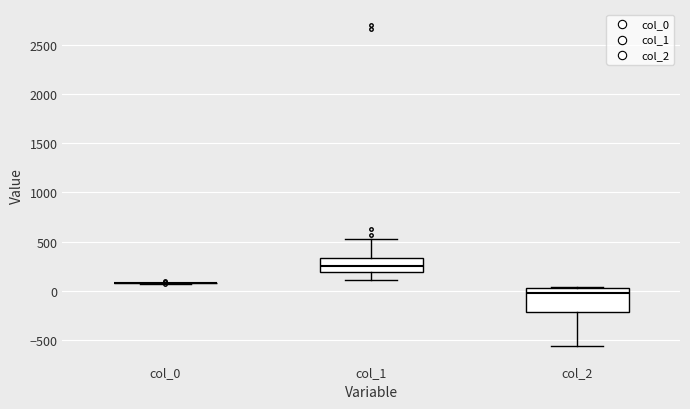

Reading left to right, read every box against the y-axis: the position of its median line, the range the box covers, and the ends of its whiskers. The values are not printed on the chart, so give them approximately, as read against the axis.

col_0: box collapsed to a line at 100, whiskers 50 to 100
col_1: median 250, box 200 to 350, whiskers 100 to 500
col_2: median 0, box -200 to 50, whiskers -550 to 50